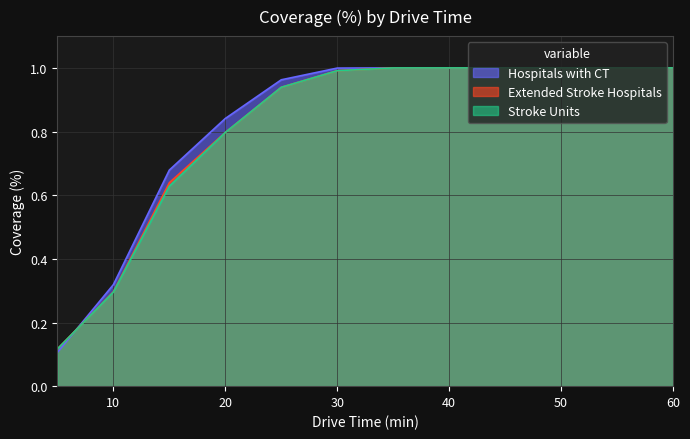

The value of Extended Stroke Hospitals at 30 is 1.0. True or false?

True